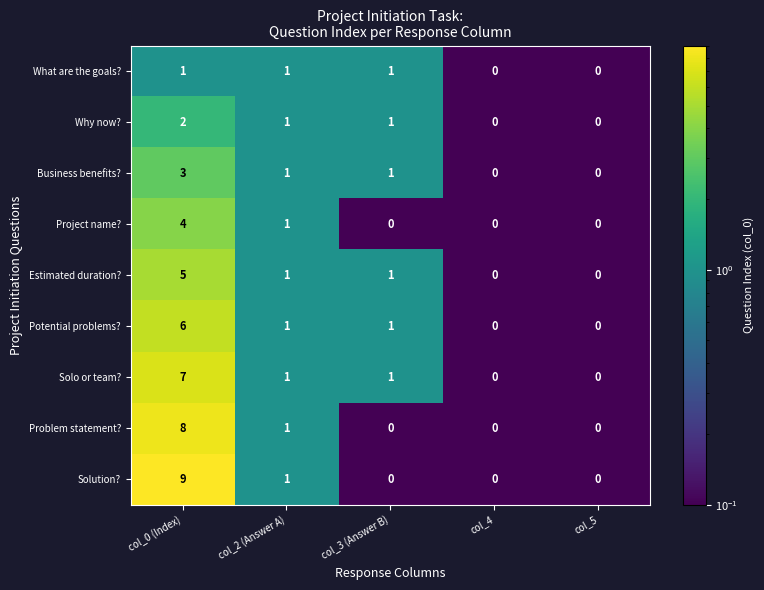

What is the maximum value shown in the chart?

9